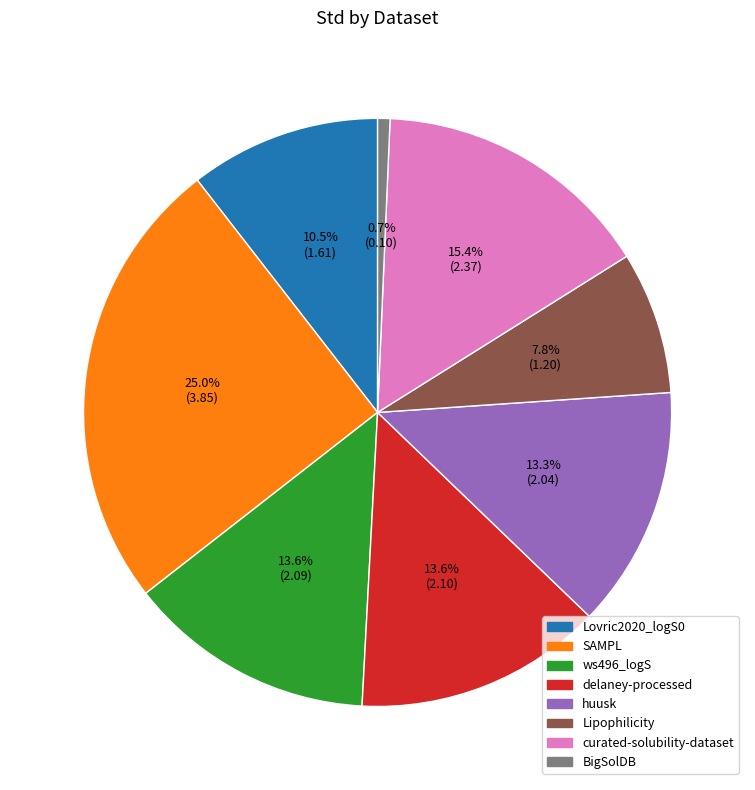

To the nearest percent, what percentage of the pie is ws496_logS?

14%